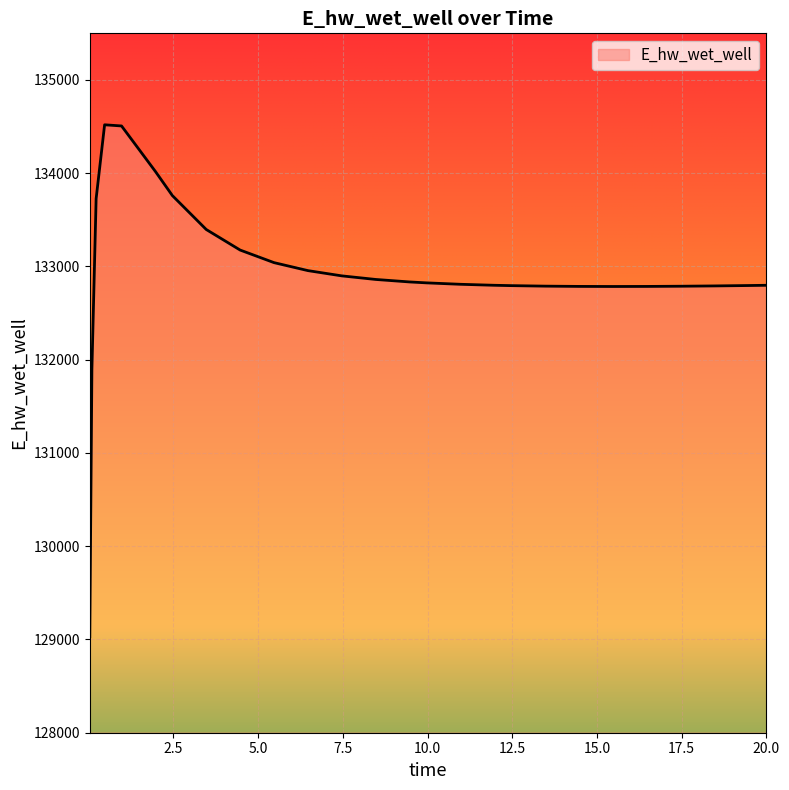

What is the smallest value displayed?

129029.8